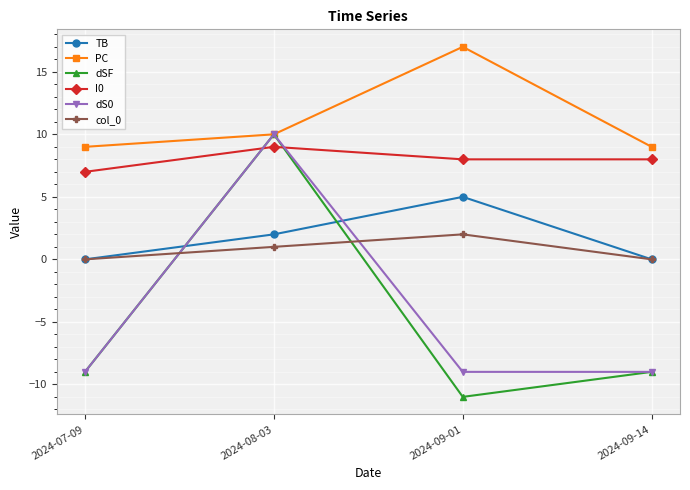

What is the maximum value for PC?

17